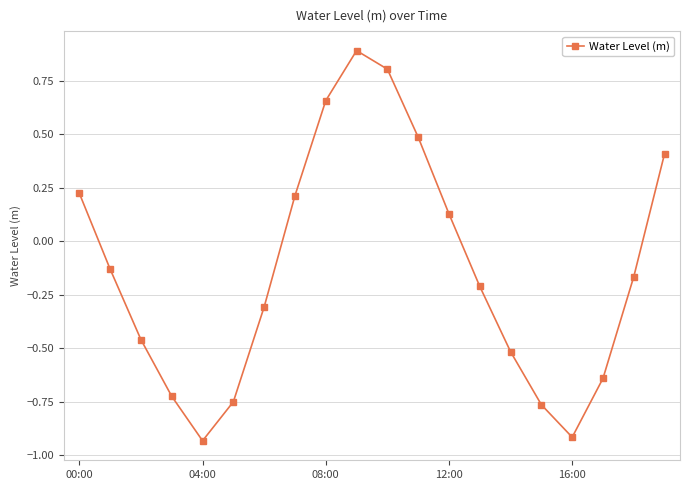

How many values are above zero?

8